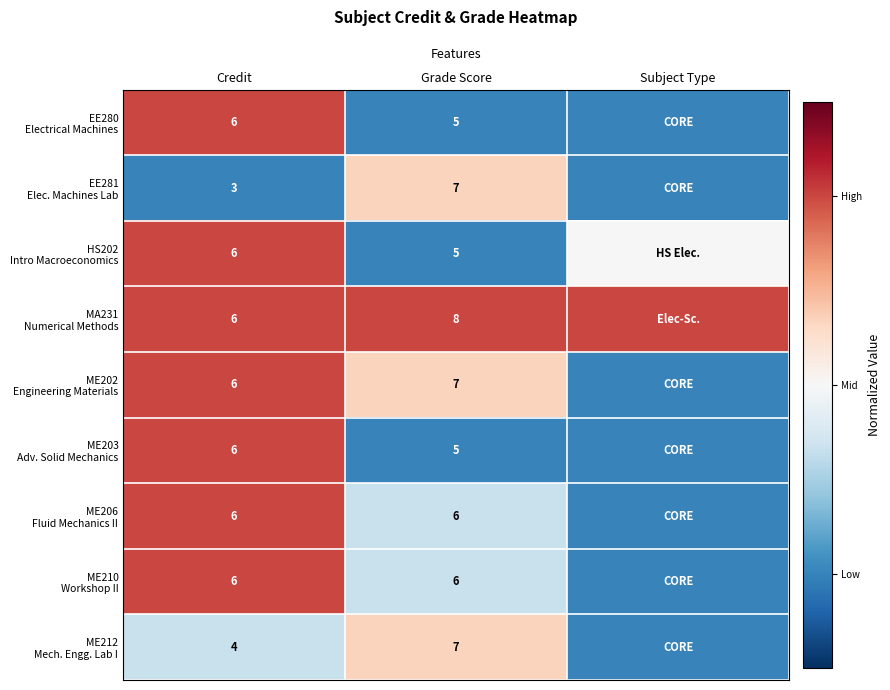

What is the total value across all series at Grade Score?

56